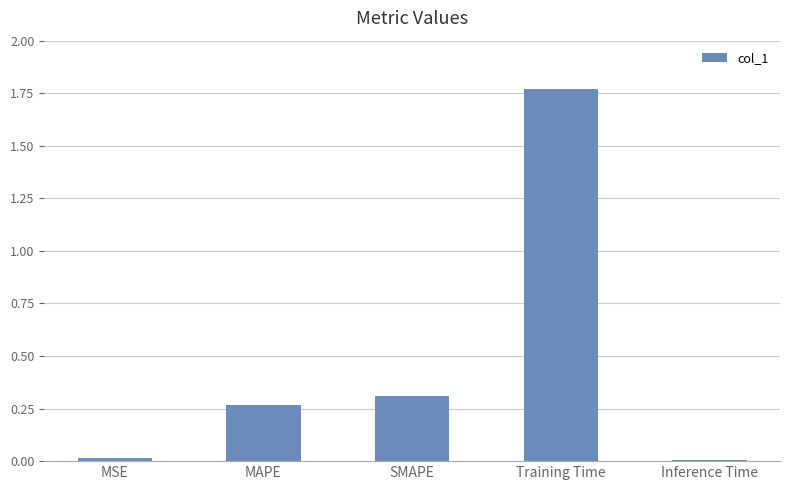

How many distinct data groups are displayed?

1